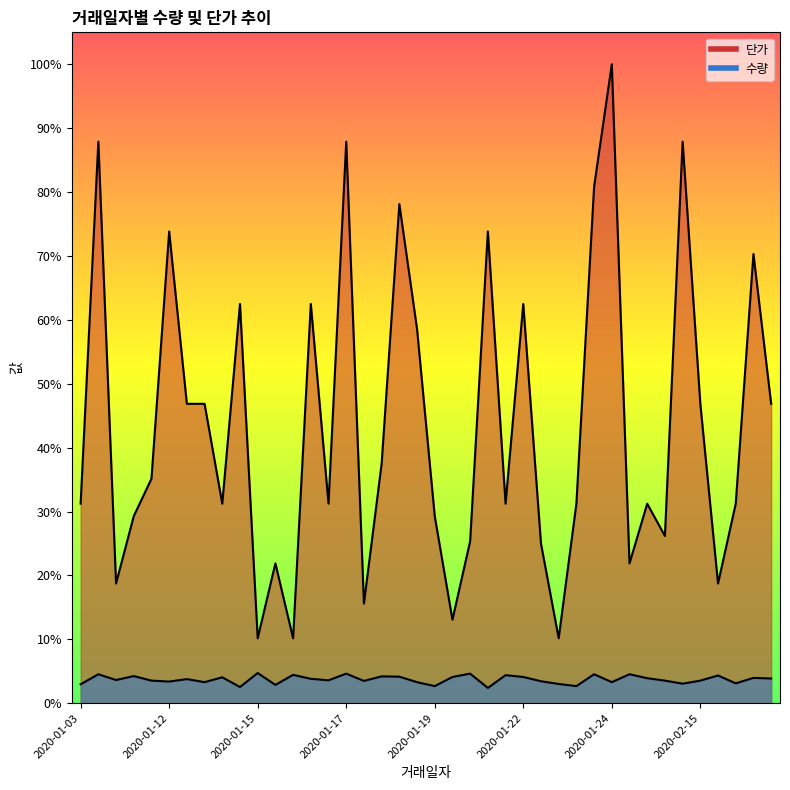

True or false: 단가 and 수량 intersect in this chart.

False